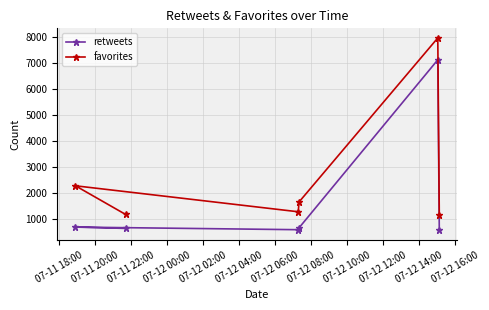

True or false: favorites and retweets cross at least once.

False